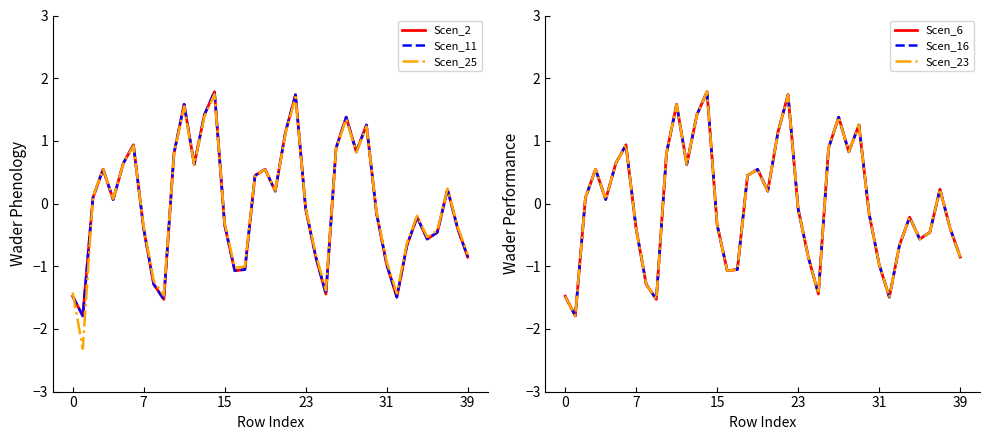

What is the difference between the second highest and minimum values in the Scen_23 series?

3.5